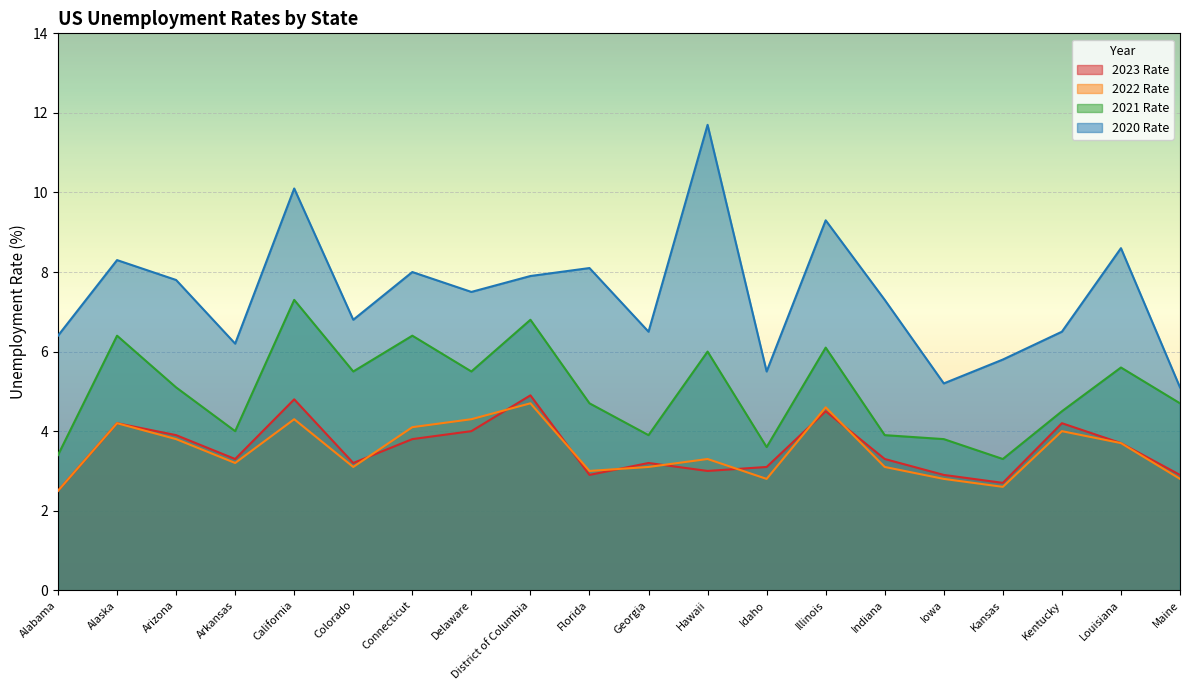

What is the difference between the second highest and minimum values in the 2021 Rate series?

3.5